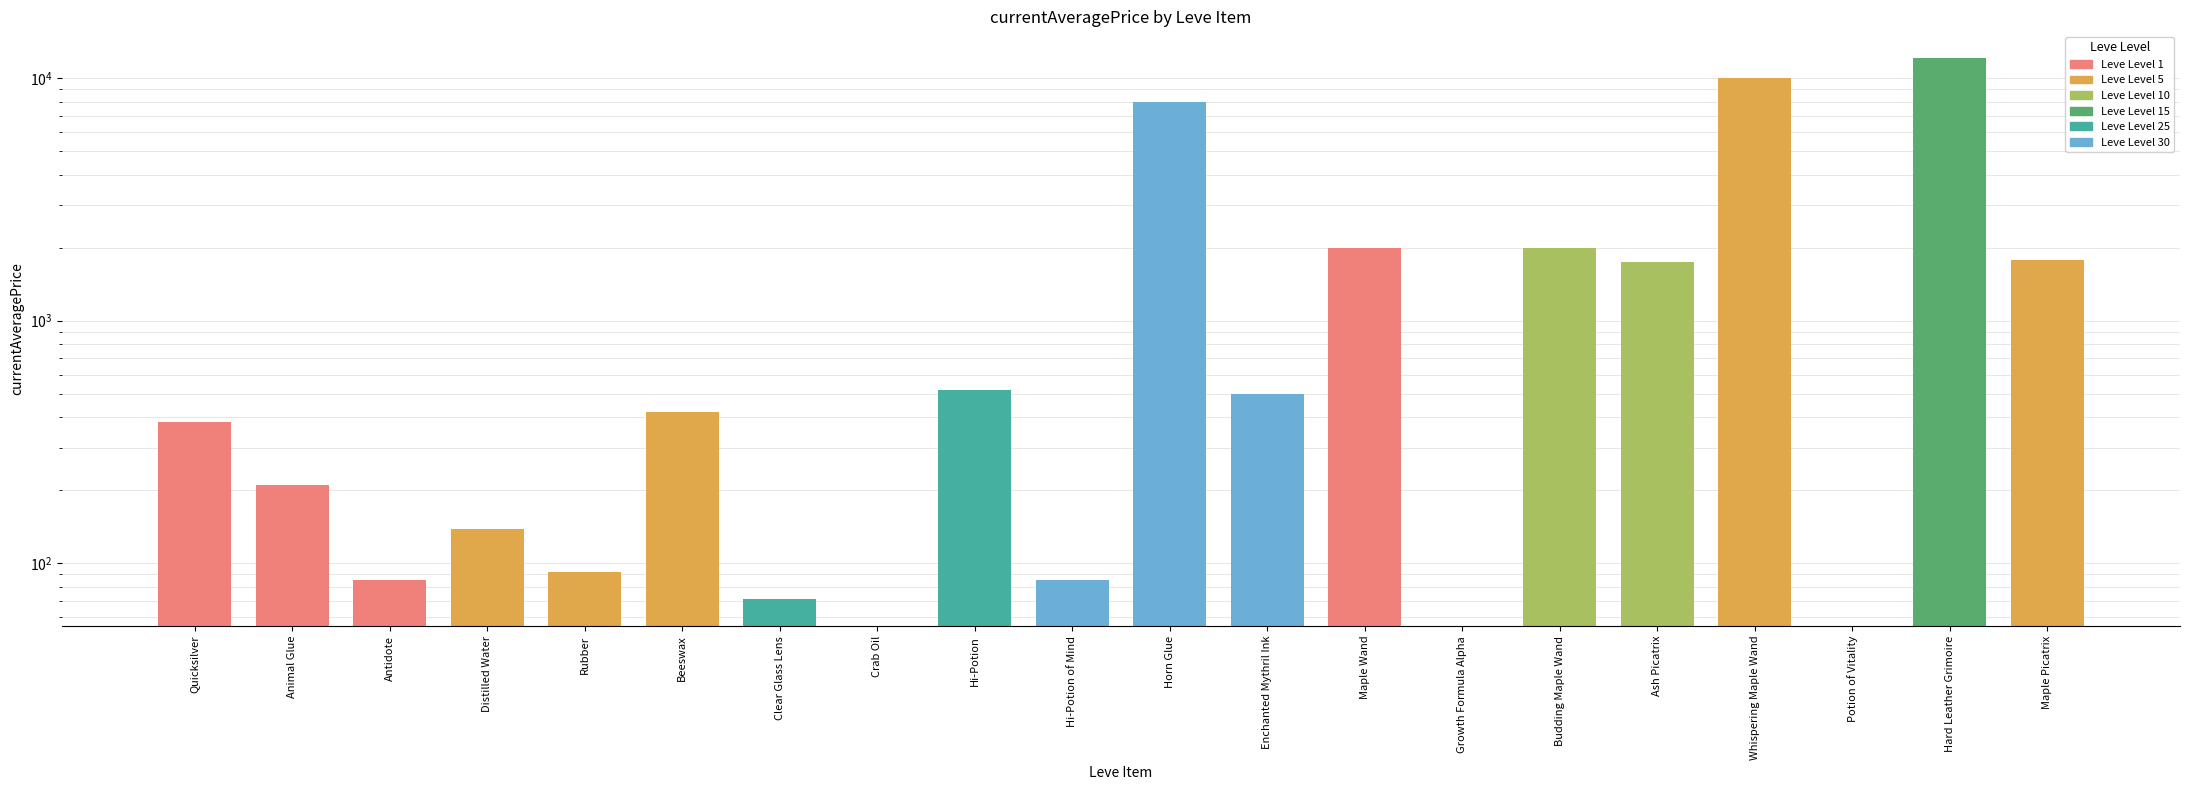

Reading right to left, transcribe all the data shown in this chart.

Maple Picatrix=1785.3	Hard Leather Grimoire=12064.0	Potion of Vitality=0.0	Whispering Maple Wand=10000.0	Ash Picatrix=1750.0	Budding Maple Wand=2000.0	Growth Formula Alpha=0.0	Maple Wand=2000.0	Enchanted Mythril Ink=500.0	Horn Glue=8000.0	Hi-Potion of Mind=85.7	Hi-Potion=516.0	Crab Oil=0.0	Clear Glass Lens=71.2	Beeswax=418.8	Rubber=91.8	Distilled Water=138.3	Antidote=85.0	Animal Glue=209.8	Quicksilver=380.8